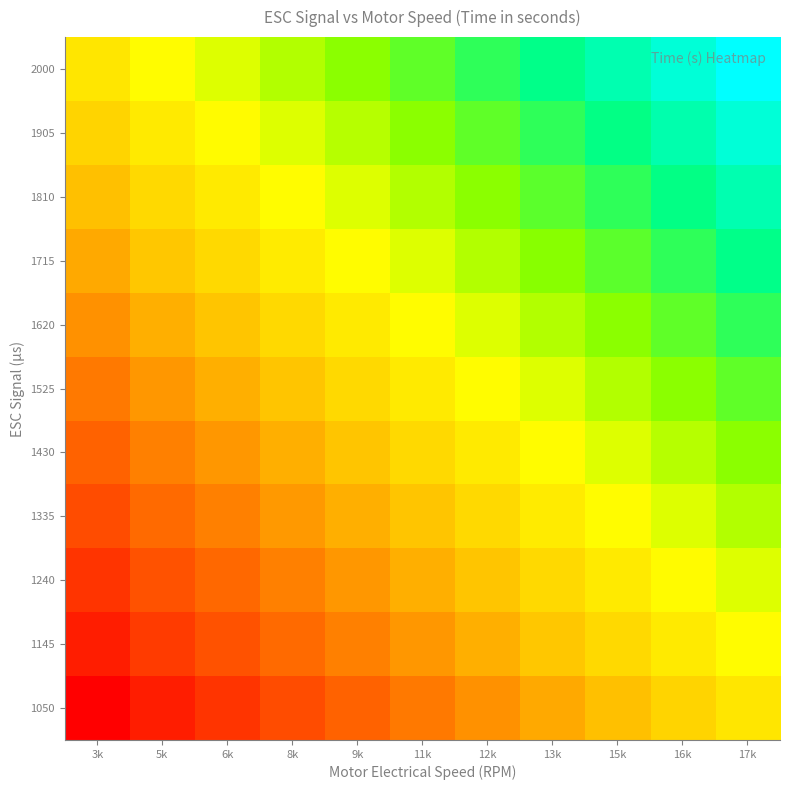

Reading right to left, list all the values displayed in this chart.

1050: 17k=9.5	16k=8.6	15k=7.7	13k=6.8	12k=5.8	11k=4.9	9k=4.0	8k=3.1	6k=2.1	5k=1.2	3k=0.0
1145: 17k=10.7	16k=9.8	15k=8.9	13k=8.0	12k=7.0	11k=6.1	9k=5.2	8k=4.3	6k=3.3	5k=2.4	3k=1.2
1240: 17k=11.7	16k=10.7	15k=9.8	13k=8.9	12k=8.0	11k=7.0	9k=6.1	8k=5.2	6k=4.2	5k=3.3	3k=2.1
1335: 17k=12.6	16k=11.7	15k=10.8	13k=9.9	12k=8.9	11k=8.0	9k=7.0	8k=6.1	6k=5.2	5k=4.3	3k=3.1
1430: 17k=13.5	16k=12.6	15k=11.7	13k=10.8	12k=9.8	11k=8.9	9k=8.0	8k=7.0	6k=6.1	5k=5.2	3k=4.0
1525: 17k=14.4	16k=13.5	15k=12.6	13k=11.7	12k=10.7	11k=9.8	9k=8.9	8k=8.0	6k=7.0	5k=6.1	3k=4.9
1620: 17k=15.4	16k=14.4	15k=13.5	13k=12.6	12k=11.7	11k=10.7	9k=9.8	8k=8.9	6k=8.0	5k=7.0	3k=5.8
1715: 17k=16.3	16k=15.4	15k=14.5	13k=13.6	12k=12.6	11k=11.7	9k=10.8	8k=9.9	6k=8.9	5k=8.0	3k=6.8
1810: 17k=17.3	16k=16.3	15k=15.4	13k=14.5	12k=13.5	11k=12.6	9k=11.7	8k=10.8	6k=9.8	5k=8.9	3k=7.7
1905: 17k=18.2	16k=17.2	15k=16.3	13k=15.4	12k=14.4	11k=13.5	9k=12.6	8k=11.7	6k=10.7	5k=9.8	3k=8.6
2000: 17k=19.1	16k=18.2	15k=17.3	13k=16.3	12k=15.4	11k=14.4	9k=13.5	8k=12.6	6k=11.7	5k=10.7	3k=9.5